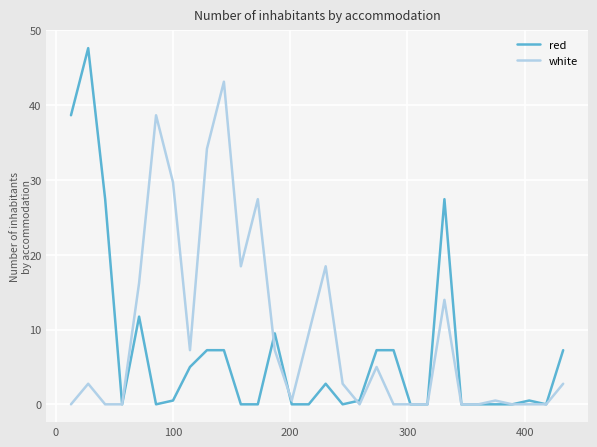

List the series in order of their overall mean, lowest first.

red, white